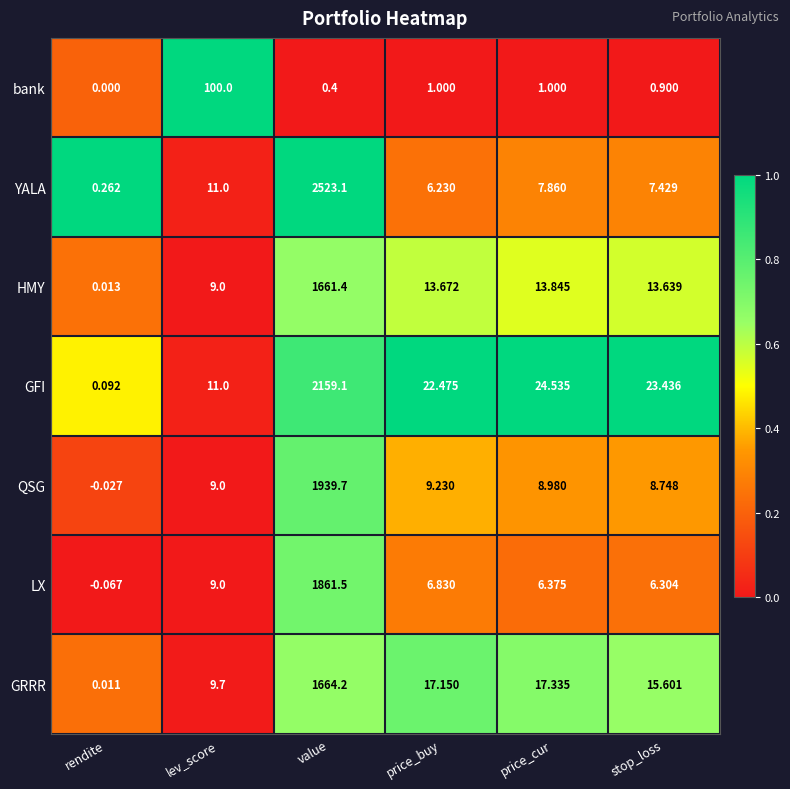

Which label corresponds to the smallest value in the chart?

rendite